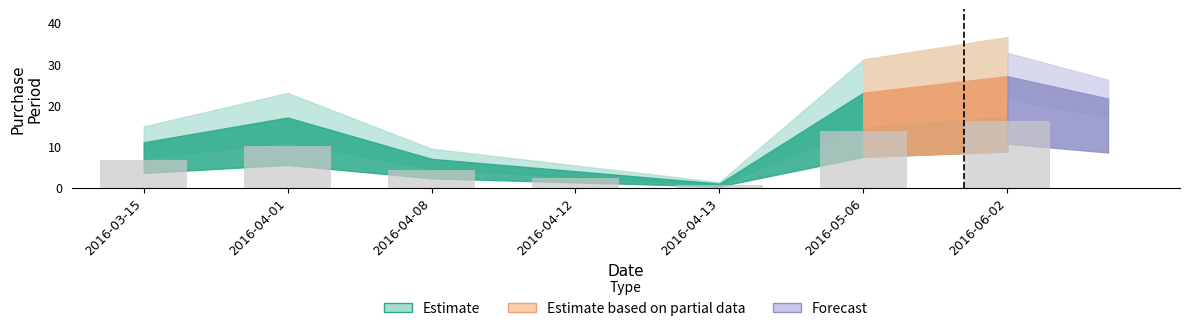

What is the label of the 4th bar from the right?

2016-04-12